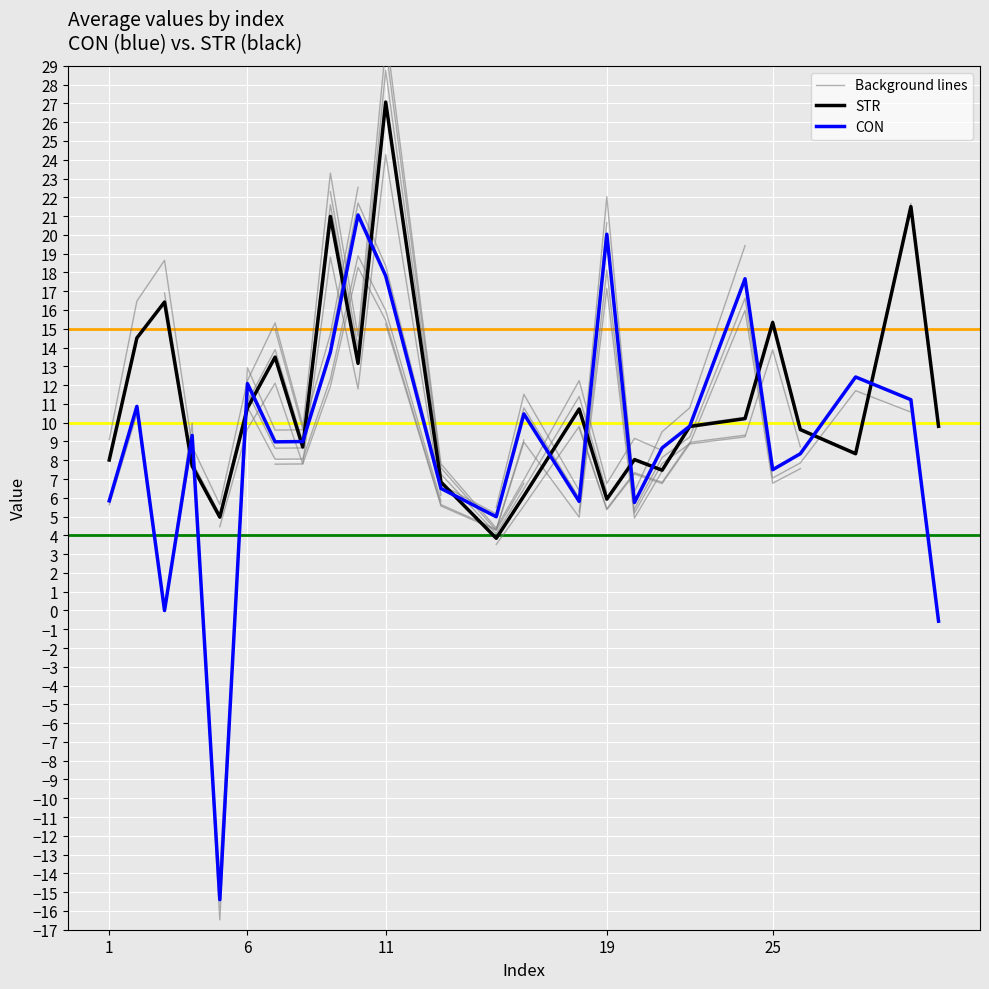

What is the average value of the CON series?

8.9